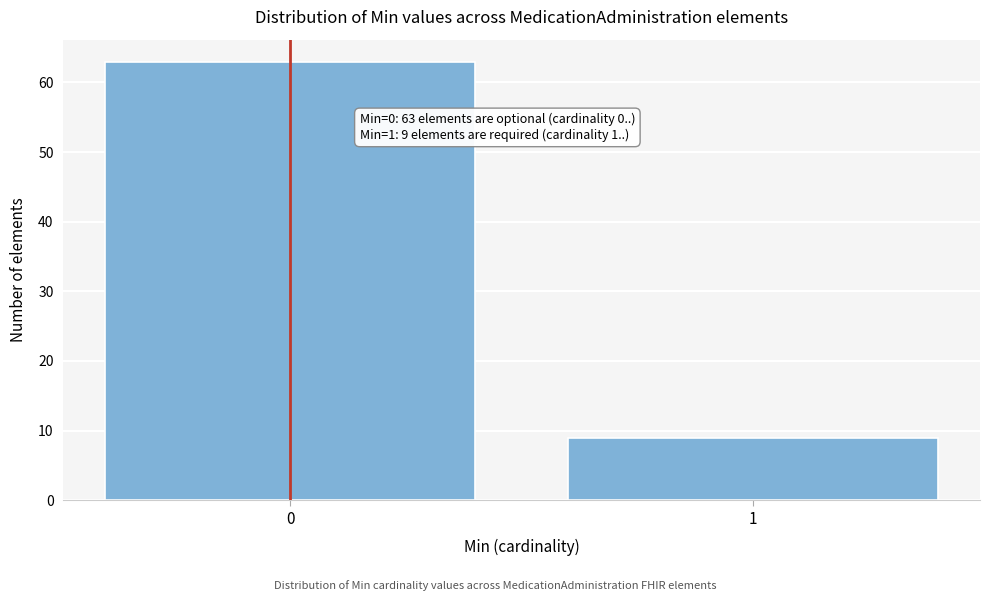

Reading left to right, extract all data points from this chart.

0=63	1=9